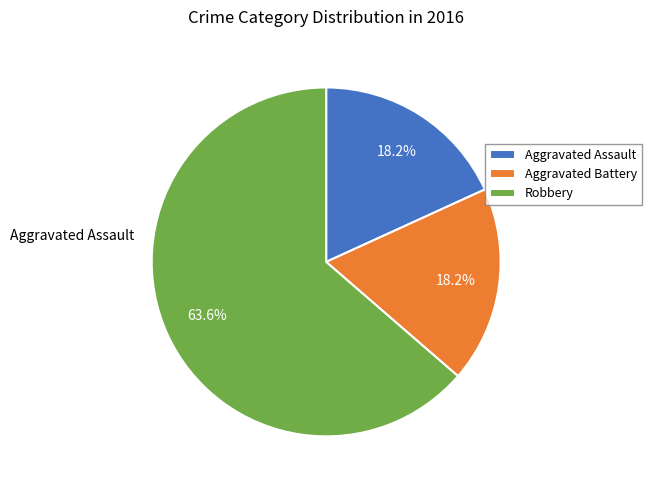

Between Robbery and Aggravated Assault, which is larger?

Robbery